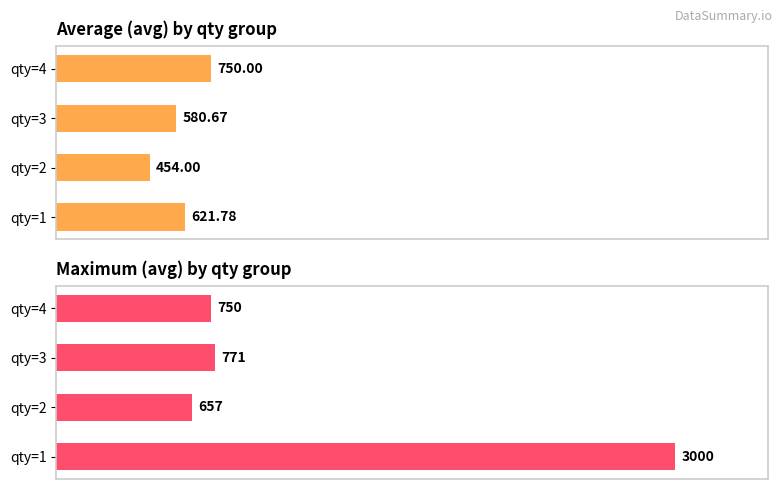

What is the sum of all Average value values?

2406.4